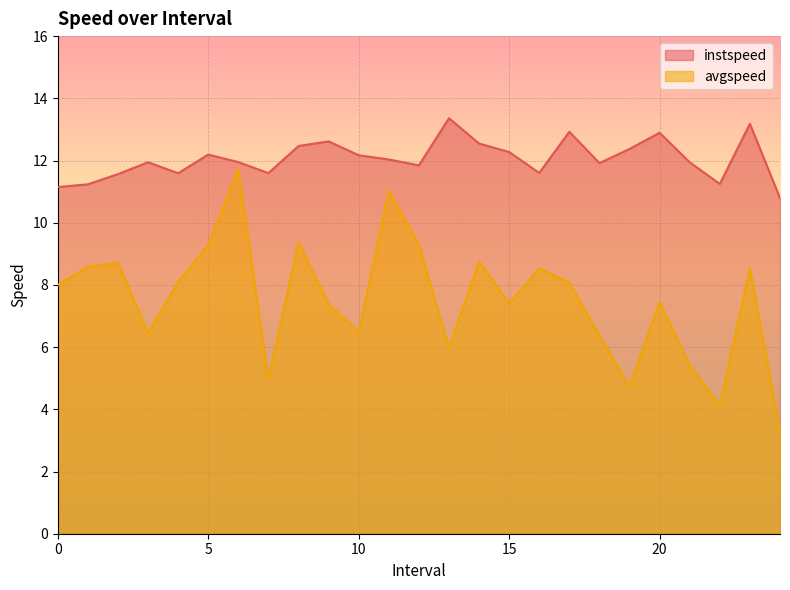

True or false: instspeed and avgspeed intersect in this chart.

False